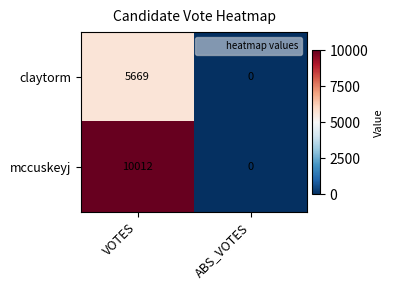

Count the number of categories in the chart.

2